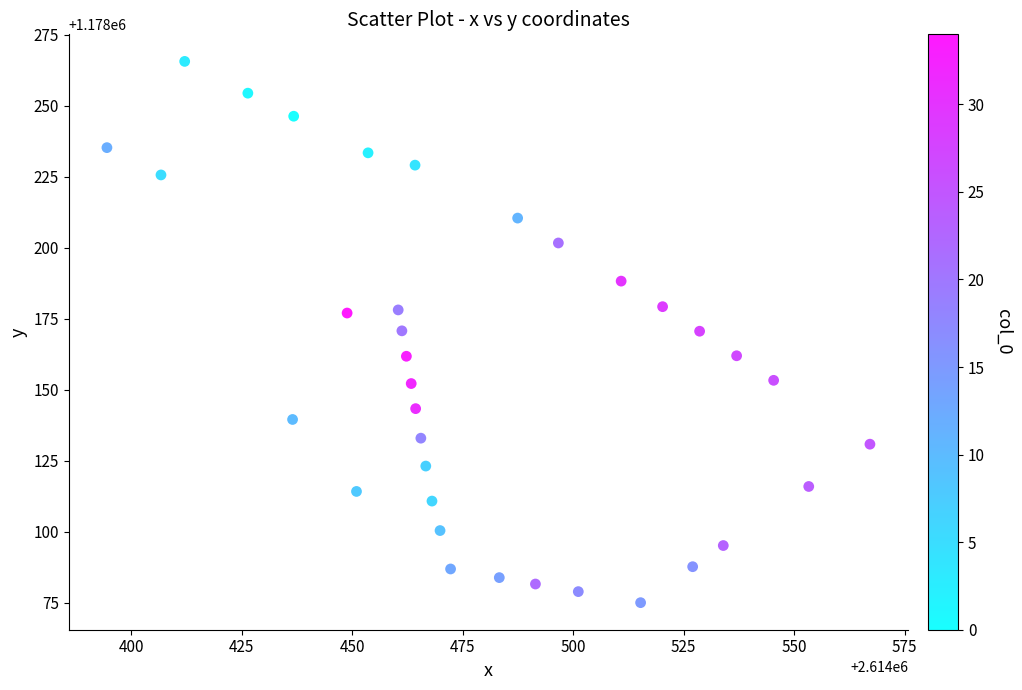

What is the range of Y values (max minus min)?

190.5